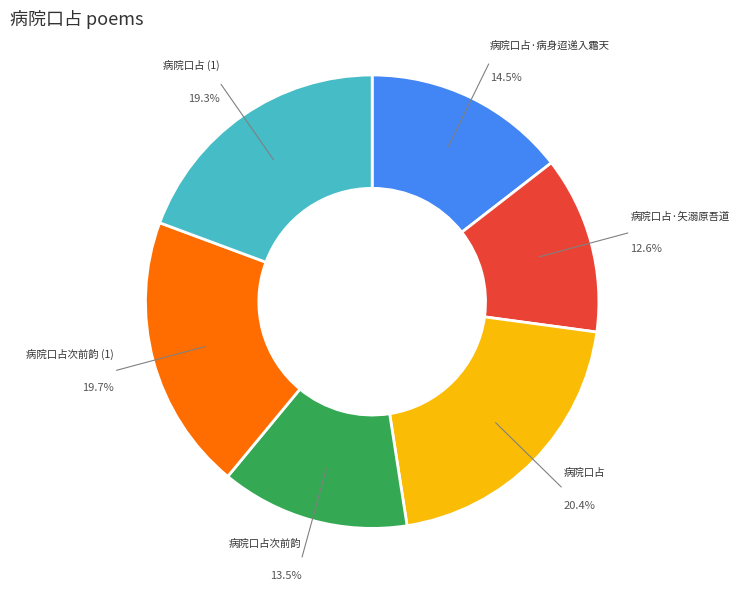

Is there a majority slice in this chart?

No